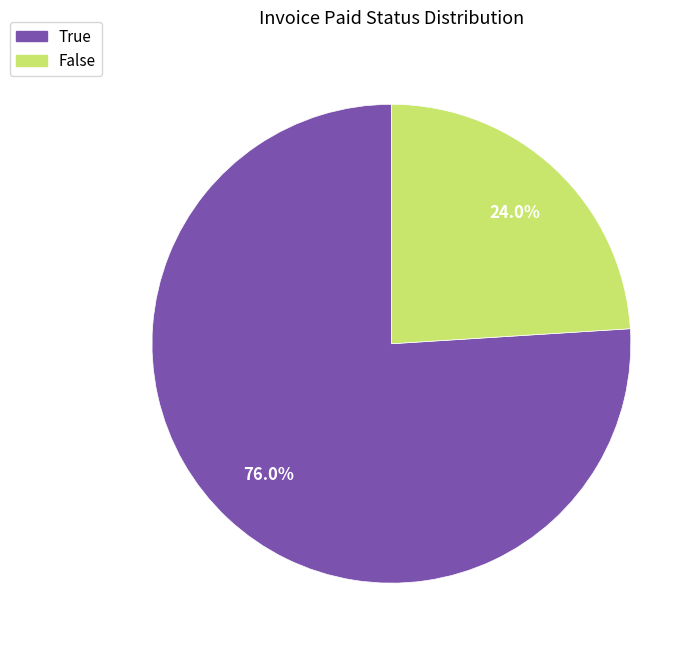

What percentage is NOT represented by True?

24.0%